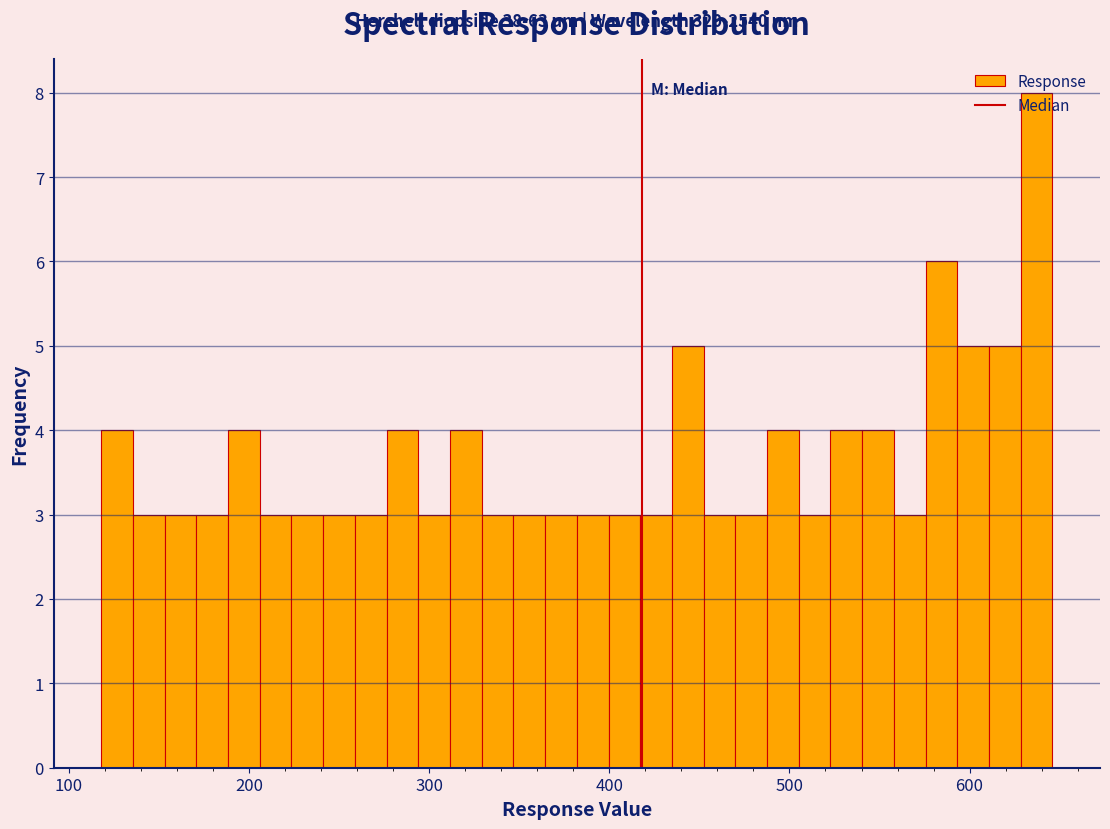

Around what value on the x-axis is the tallest bar? Give the approximate position of its centre, as read against the axis.

640